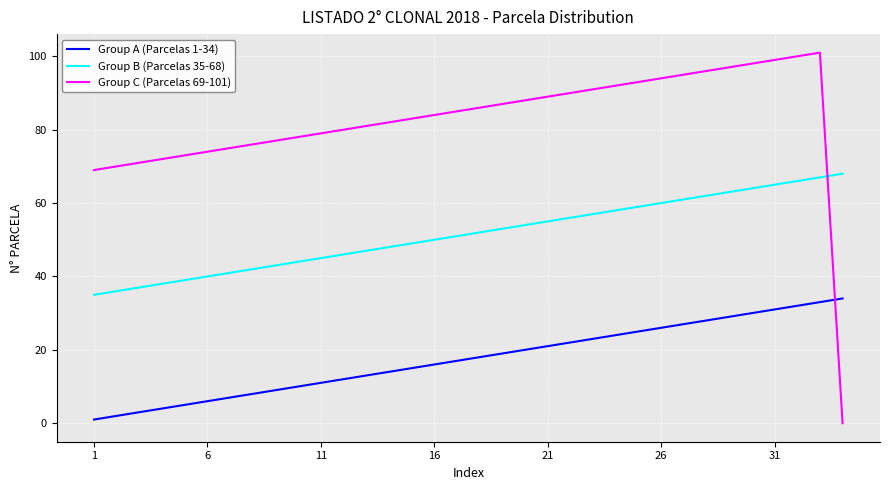

What is the maximum value shown in the chart?

101